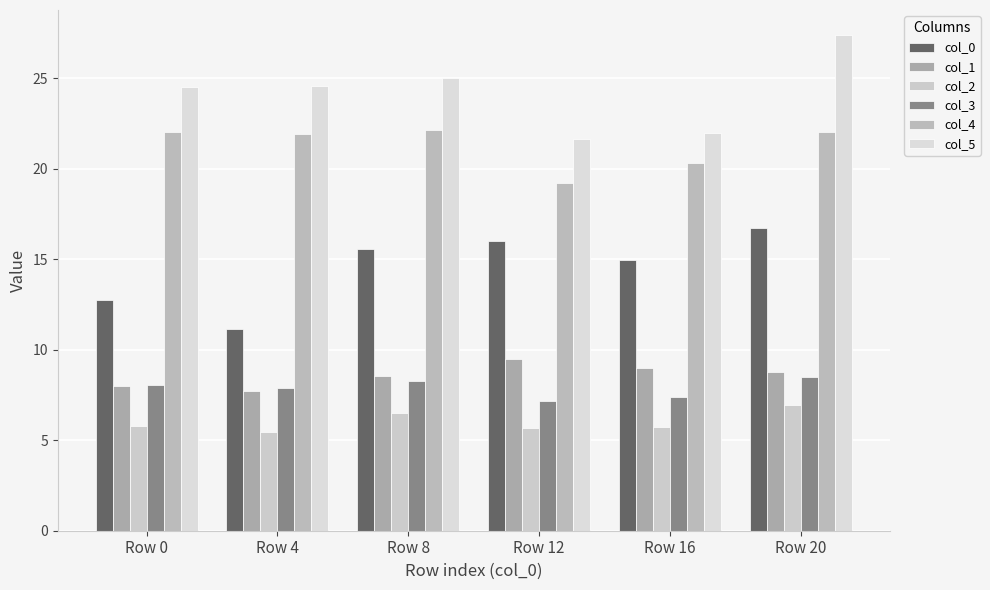

What is the smallest value displayed?

5.5